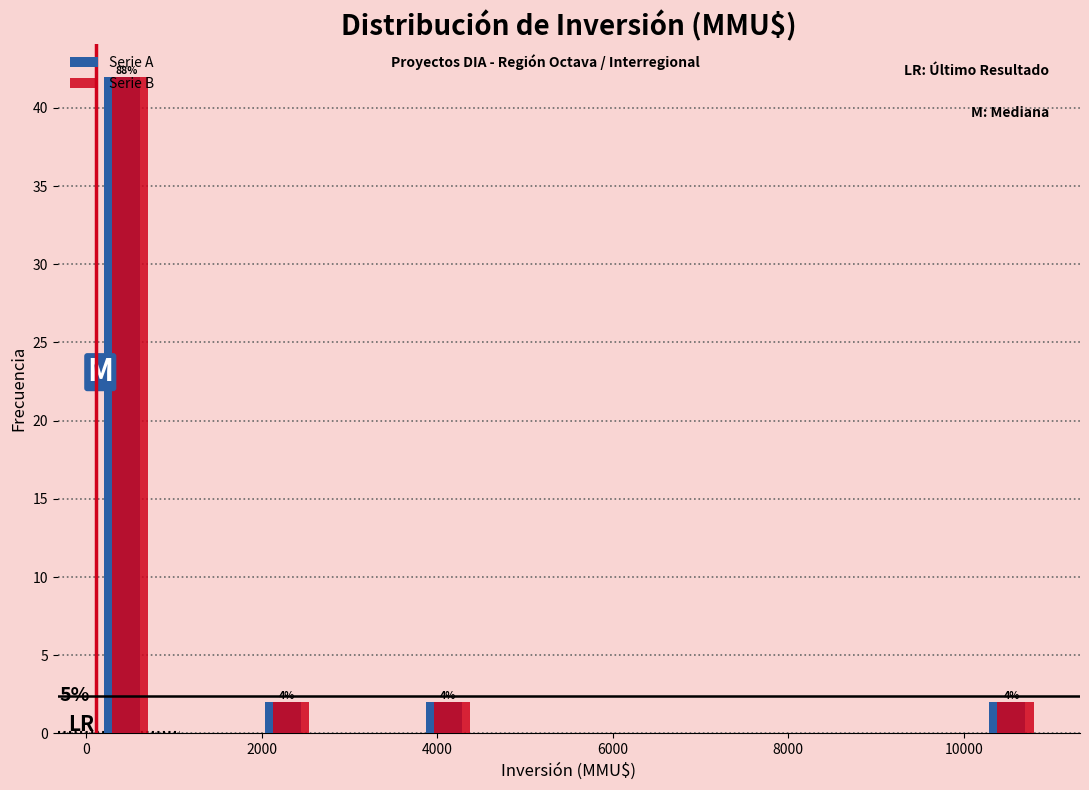

In the Serie B series, which range on the x-axis has the tallest bar?

0 to 1000